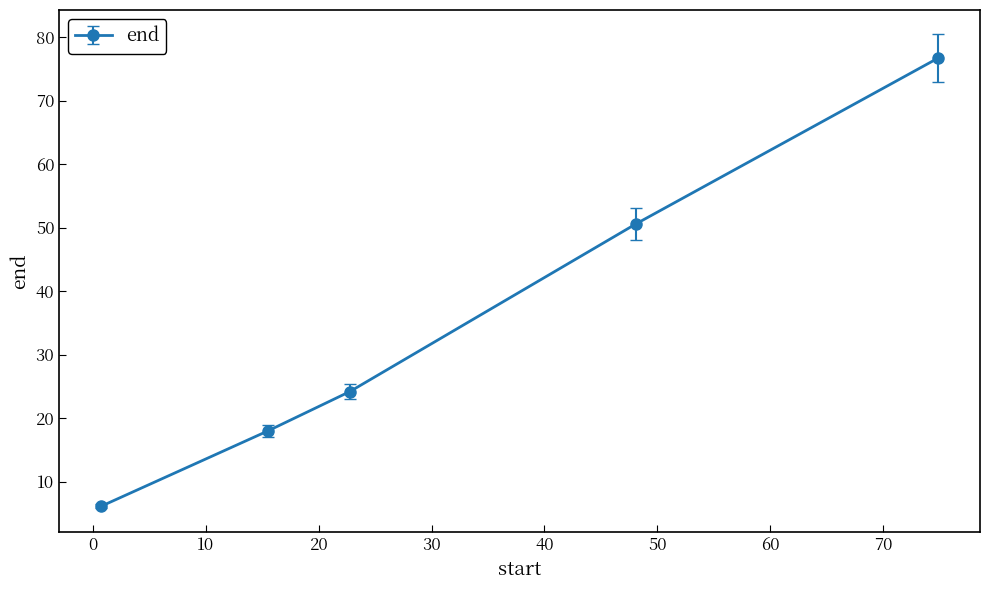

What is the value of the 3rd point from the left?

24.2